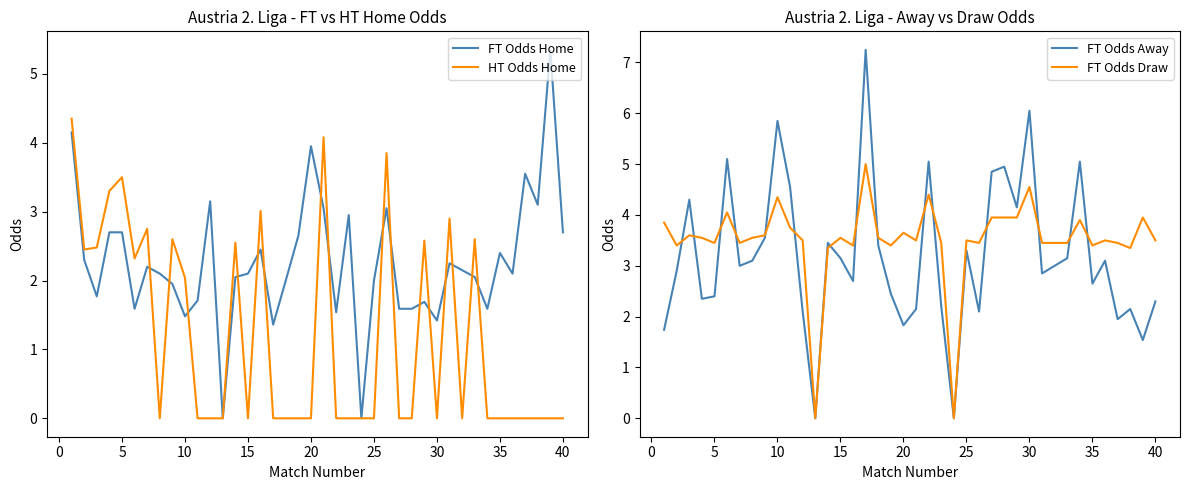

Reading left to right, what are all the values shown in this chart?

FT Odds Home: 4.2	2.3	1.8	2.7	2.7	1.6	2.2	2.1	1.9	1.5	1.7	3.1	0.0	2.0	2.1	2.5	1.4	2.0	2.6	4.0	3.0	1.5	3.0	0.0	2.0	3.0	1.6	1.6	1.7	1.4	2.2	2.1	2.0	1.6	2.4	2.1	3.5	3.1	5.3	2.7
HT Odds Home: 4.3	2.5	2.5	3.3	3.5	2.3	2.8	0.0	2.6	2.0	0.0	0.0	0.0	2.5	0.0	3.0	0.0	0.0	0.0	0.0	4.1	0.0	0.0	0.0	0.0	3.9	0.0	0.0	2.6	0.0	2.9	0.0	2.6	0.0	0.0	0.0	0.0	0.0	0.0	0.0
FT Odds Away: 1.7	2.9	4.3	2.4	2.4	5.1	3.0	3.1	3.5	5.8	4.5	2.1	0.0	3.5	3.1	2.7	7.2	3.4	2.5	1.8	2.1	5.0	2.2	0.0	3.3	2.1	4.8	5.0	4.2	6.0	2.9	3.0	3.1	5.0	2.6	3.1	1.9	2.1	1.5	2.3
FT Odds Draw: 3.9	3.4	3.6	3.5	3.5	4.0	3.5	3.5	3.6	4.3	3.8	3.5	0.0	3.4	3.5	3.4	5.0	3.5	3.4	3.6	3.5	4.4	3.5	0.0	3.5	3.5	4.0	4.0	4.0	4.5	3.5	3.5	3.5	3.9	3.4	3.5	3.5	3.4	4.0	3.5